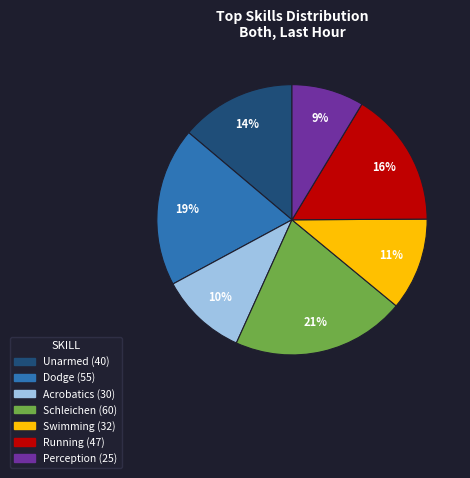

To the nearest percent, what is the average slice percentage?

14%